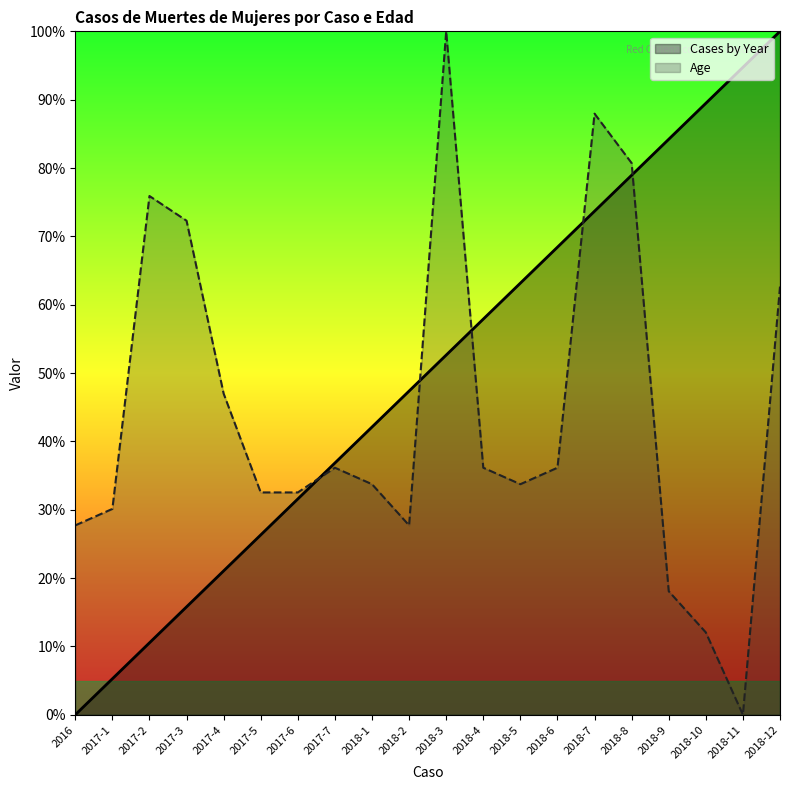

True or false: Age has a value of 36.1 at 2018-6.

True